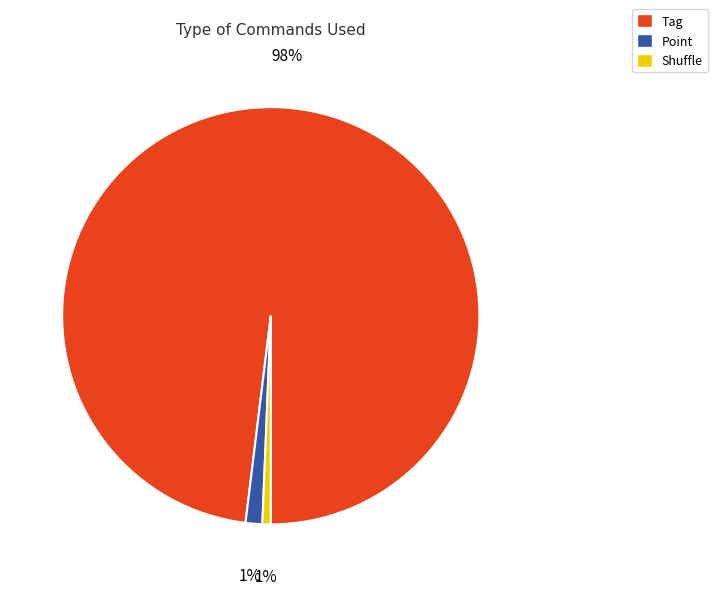

To the nearest percent, what percentage of the pie is Point?

1%